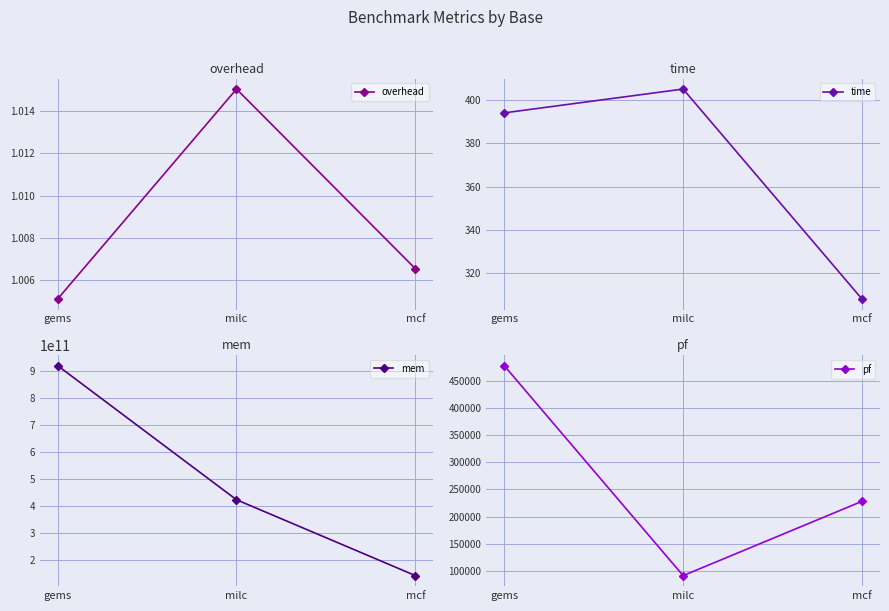

What position from the right is mcf?

1